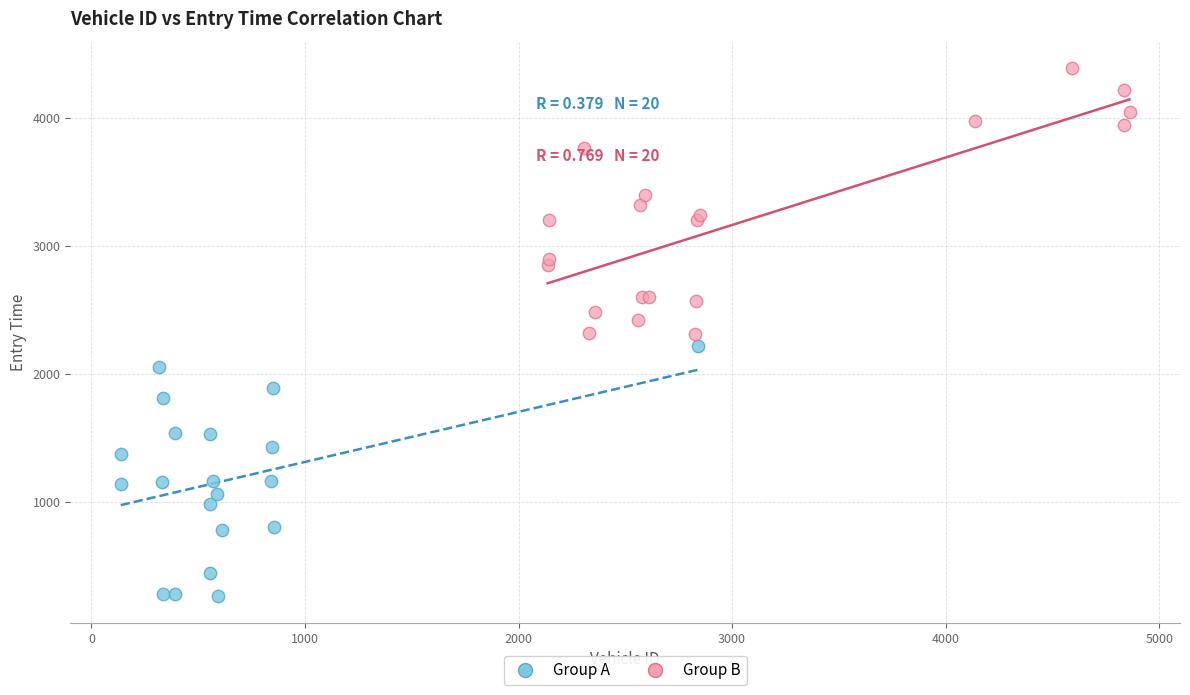

Which series reaches the minimum Y coordinate?

Group A